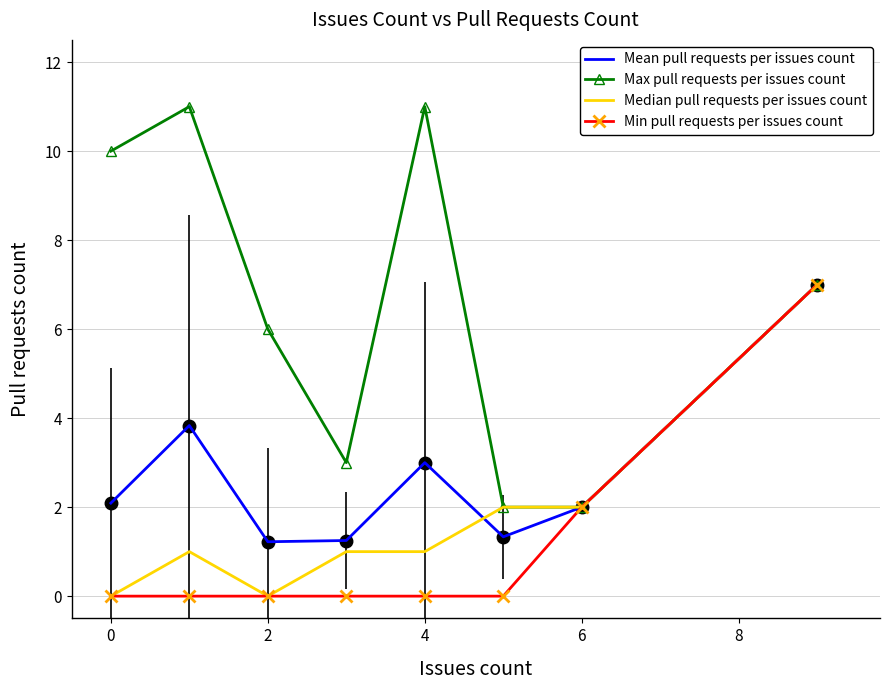

Which series has the largest total across all categories?

Max pull requests per issues count